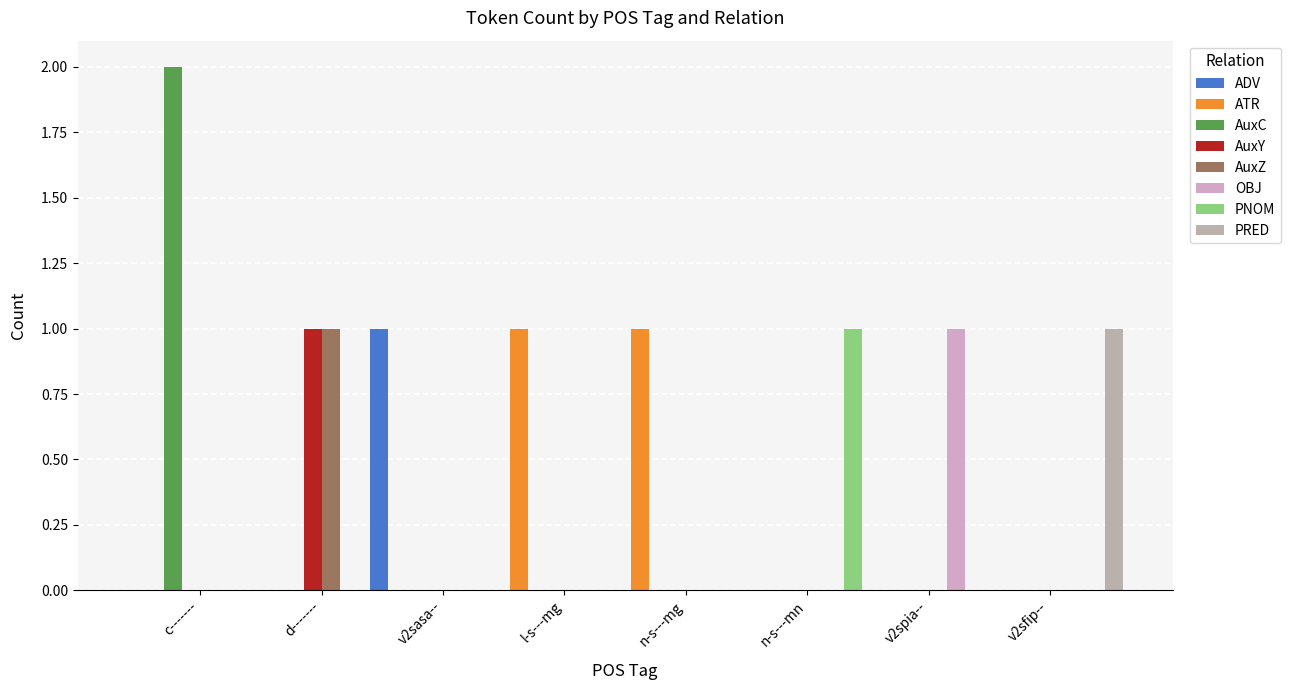

Is the value of AuxC at l-s---mg- greater than the value of AuxY at n-s---mg-?

No